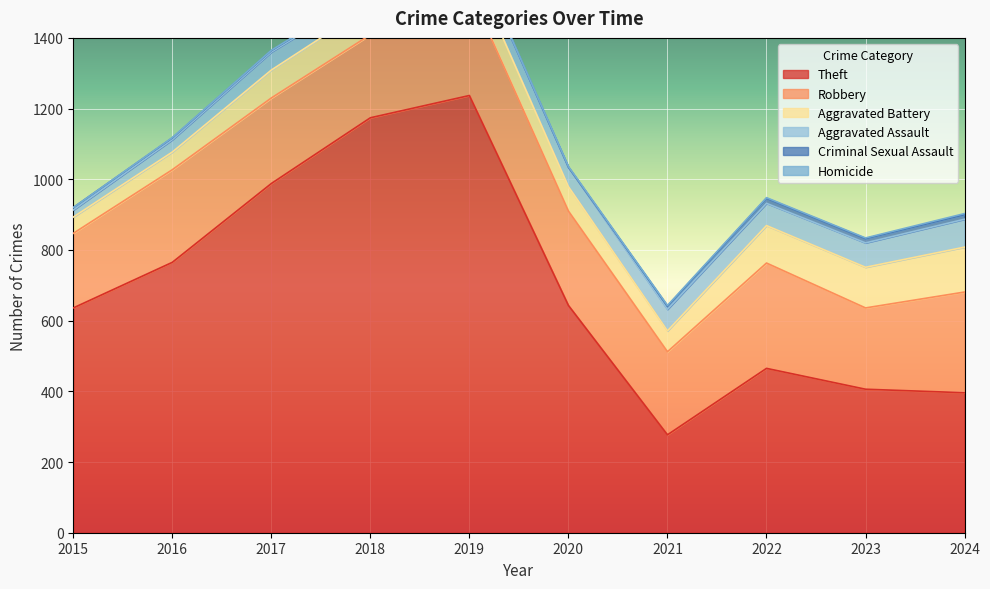

Count the number of data series in this chart.

6